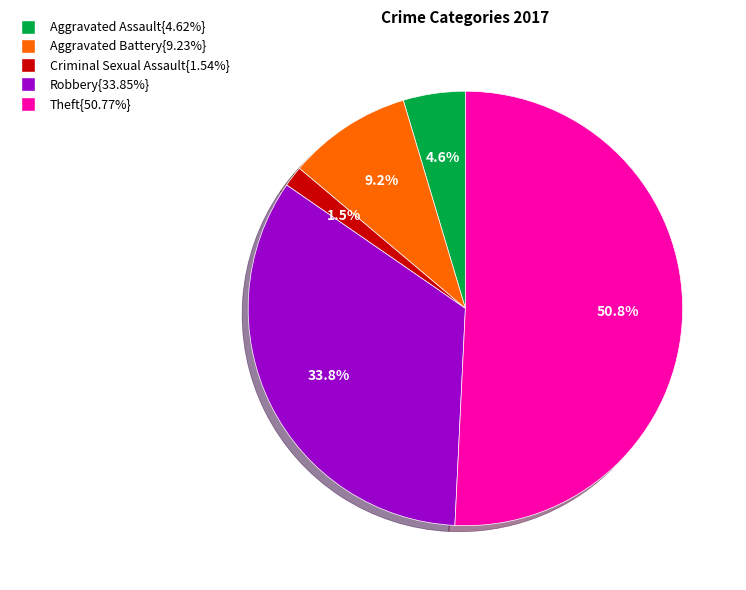

Approximately how many times larger is the value at Theft{50.77%} compared to Robbery{33.85%}?

1.5